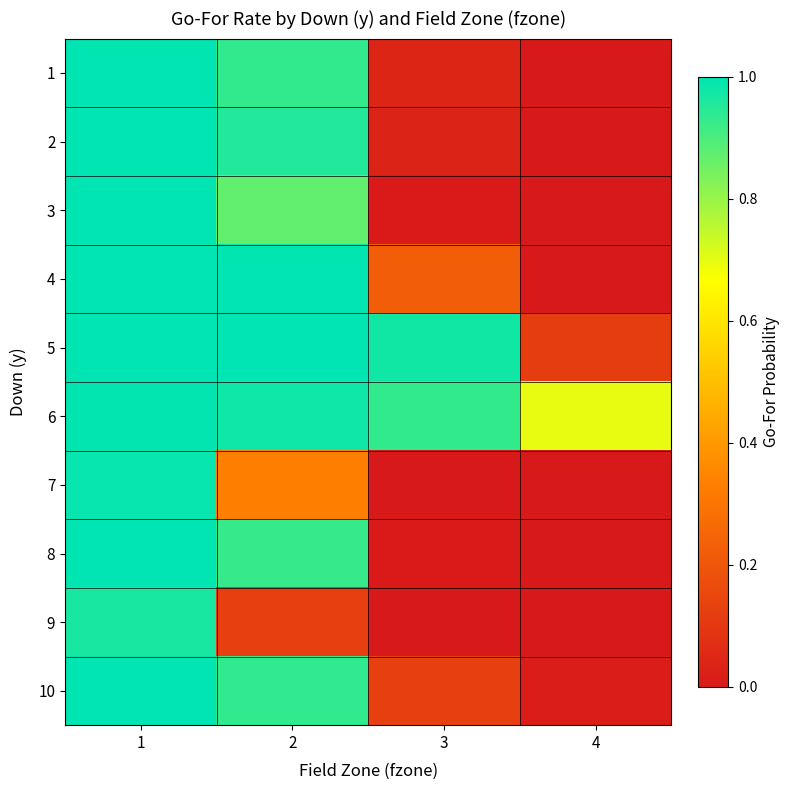

At which category is the sum across all series the highest?

1